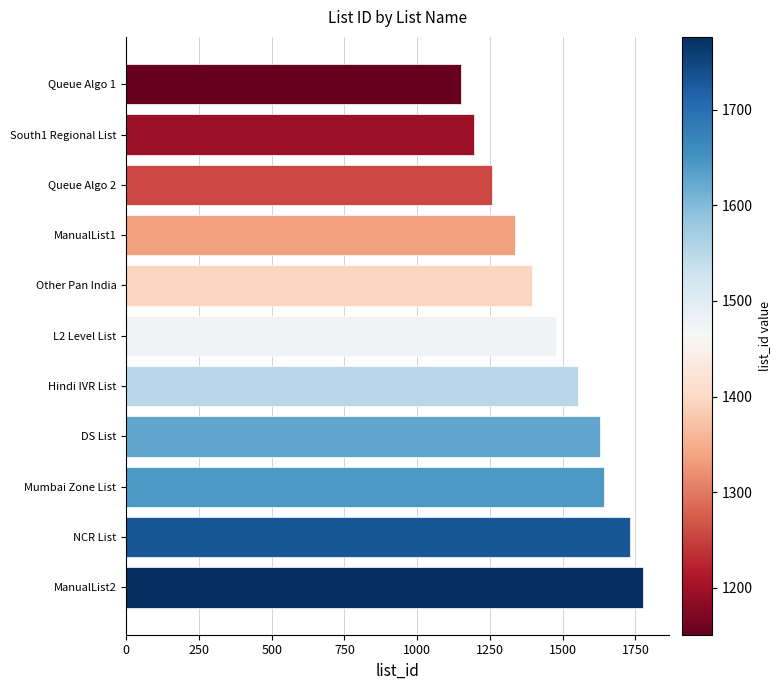

What is the maximum value shown in the chart?

1776